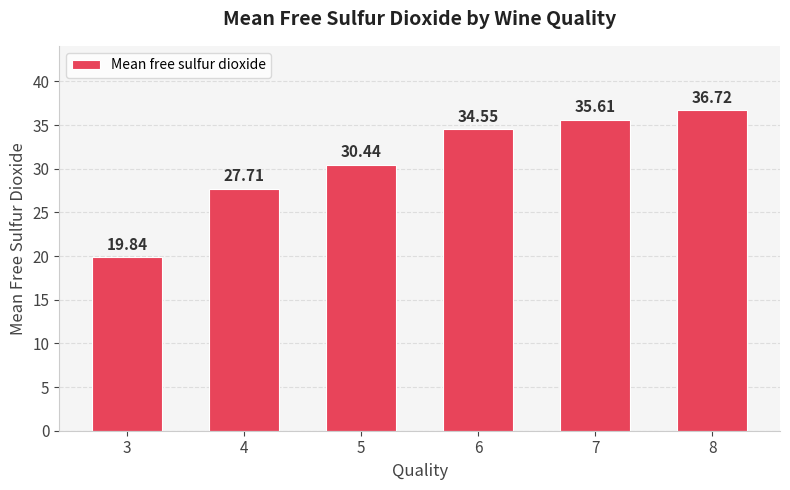

The chart shows a value of 8.0 at 3. True or false?

False